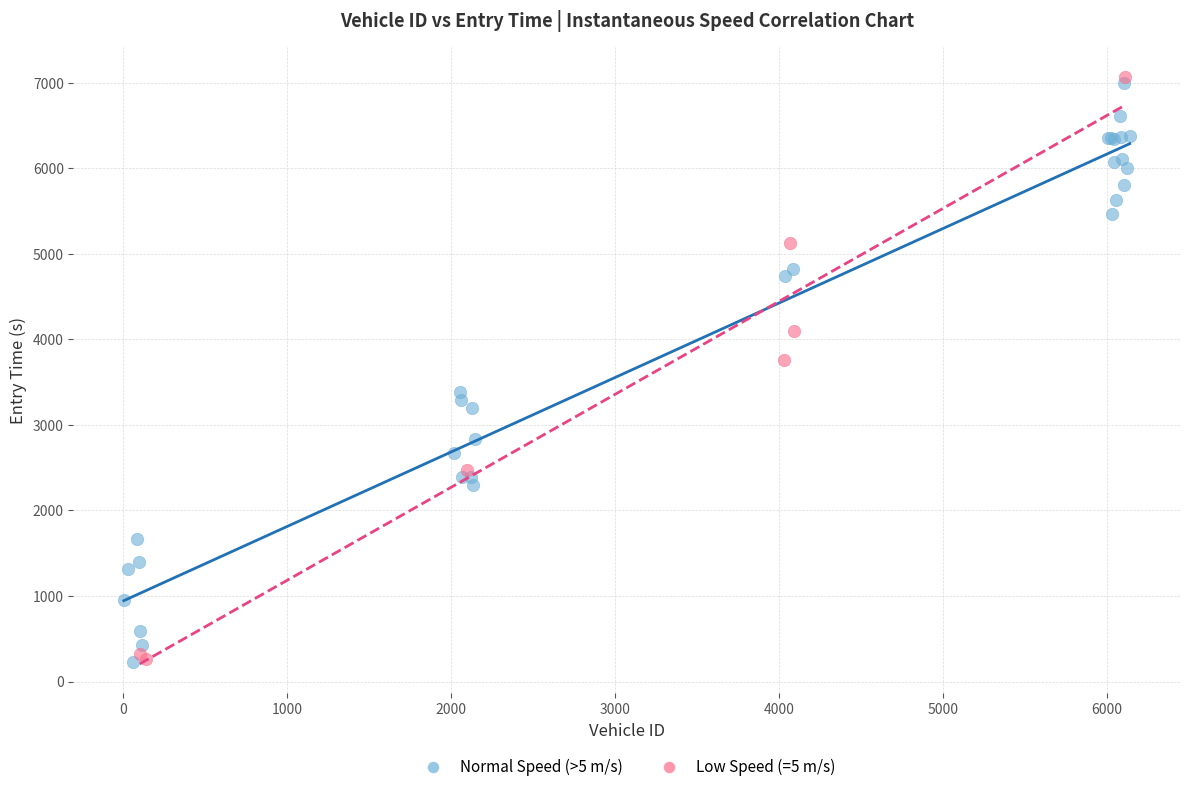

What are all the series names shown in the legend?

Normal Speed (>5 m/s), Low Speed (=5 m/s)